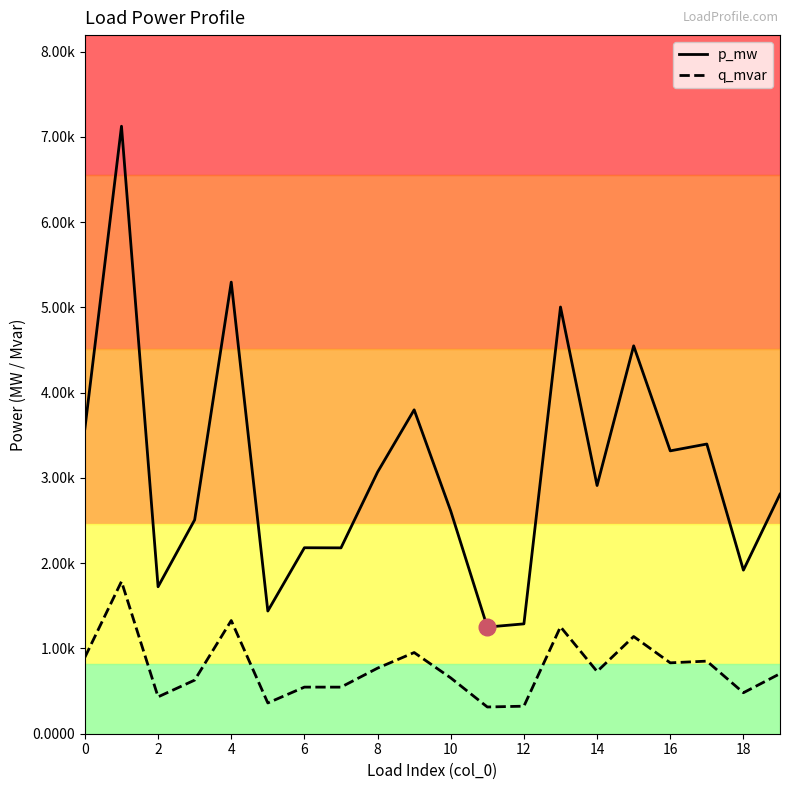

Which series has the largest range (max minus min)?

p_mw